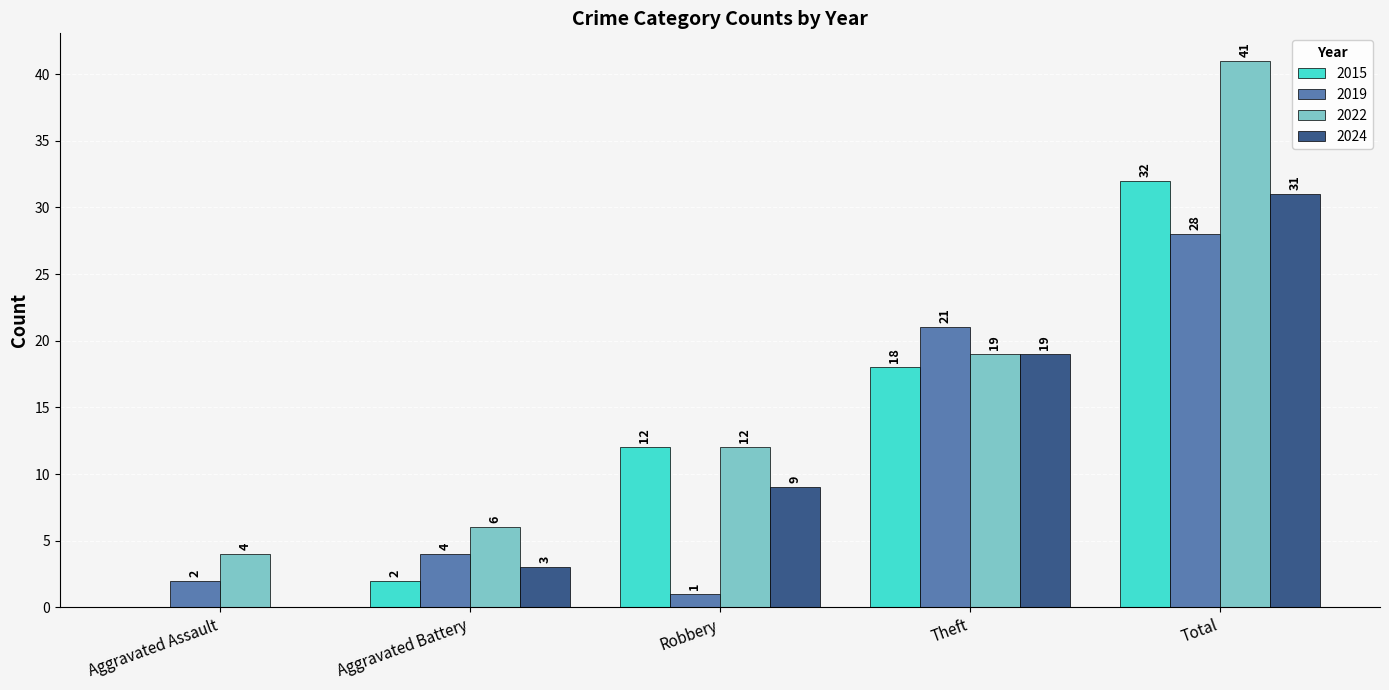

Reading left to right, extract all data points from this chart.

2015: 0	2	12	18	32
2019: 2	4	1	21	28
2022: 4	6	12	19	41
2024: 0	3	9	19	31